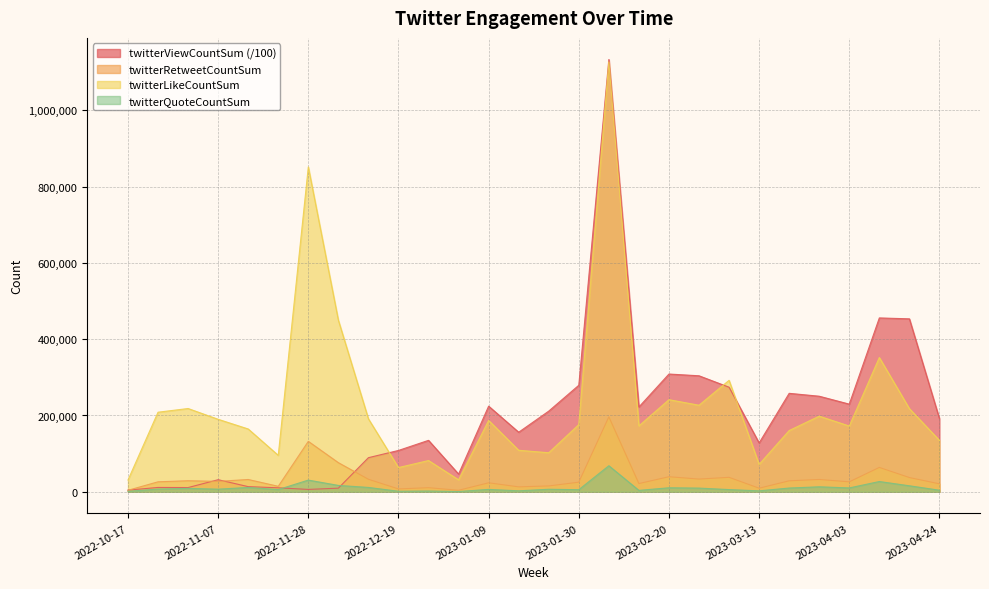

Rank the series at 2022-10-31 from lowest to highest value.

twitterQuoteCountSum, twitterViewCountSum, twitterRetweetCountSum, twitterLikeCountSum